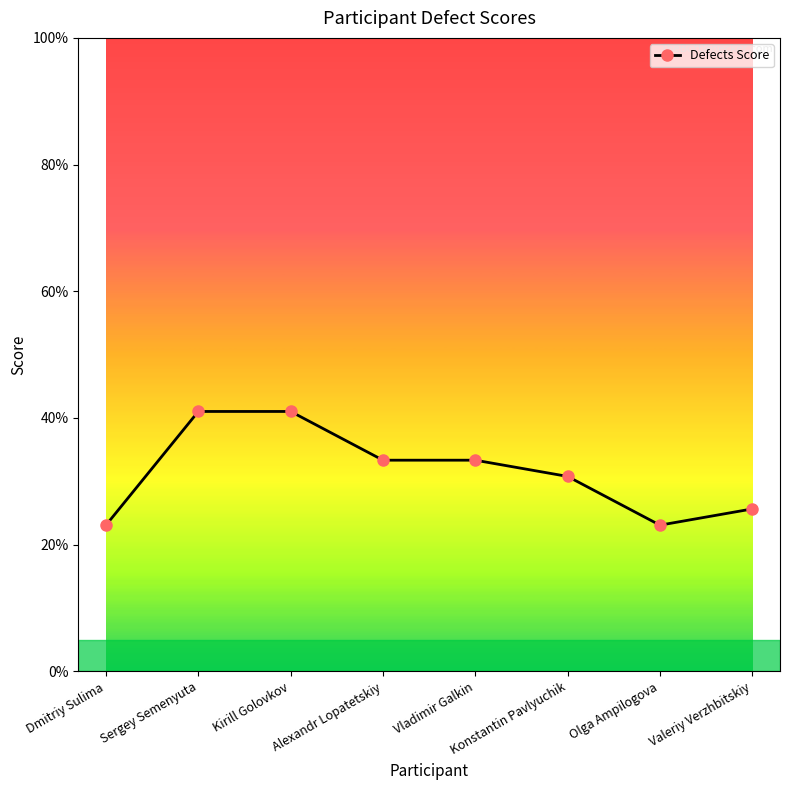

Does the chart display data point markers on the line(s)?

Yes